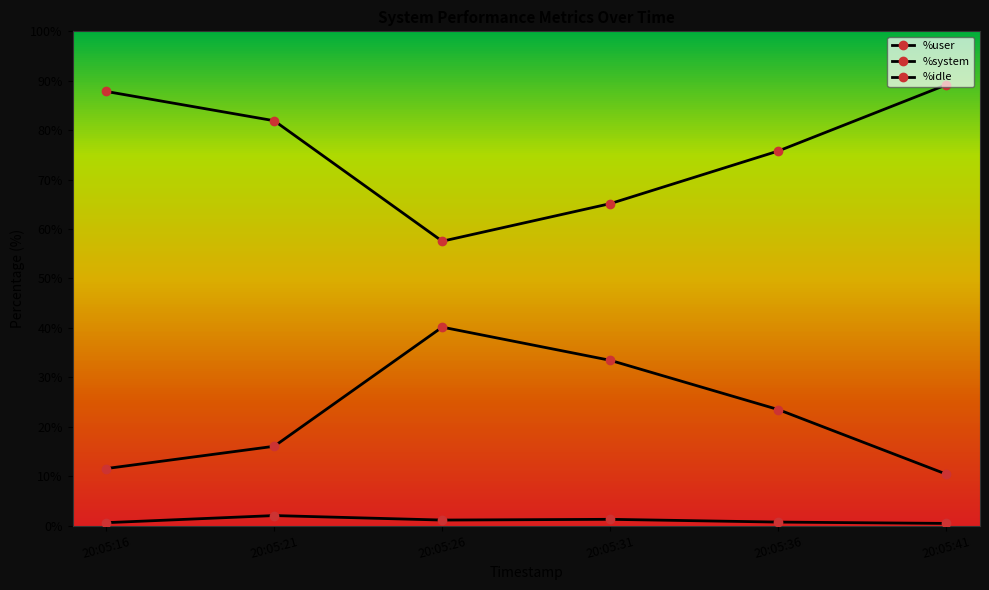

Rank the categories by %idle value from lowest to highest.

20:05:26, 20:05:31, 20:05:36, 20:05:21, 20:05:16, 20:05:41